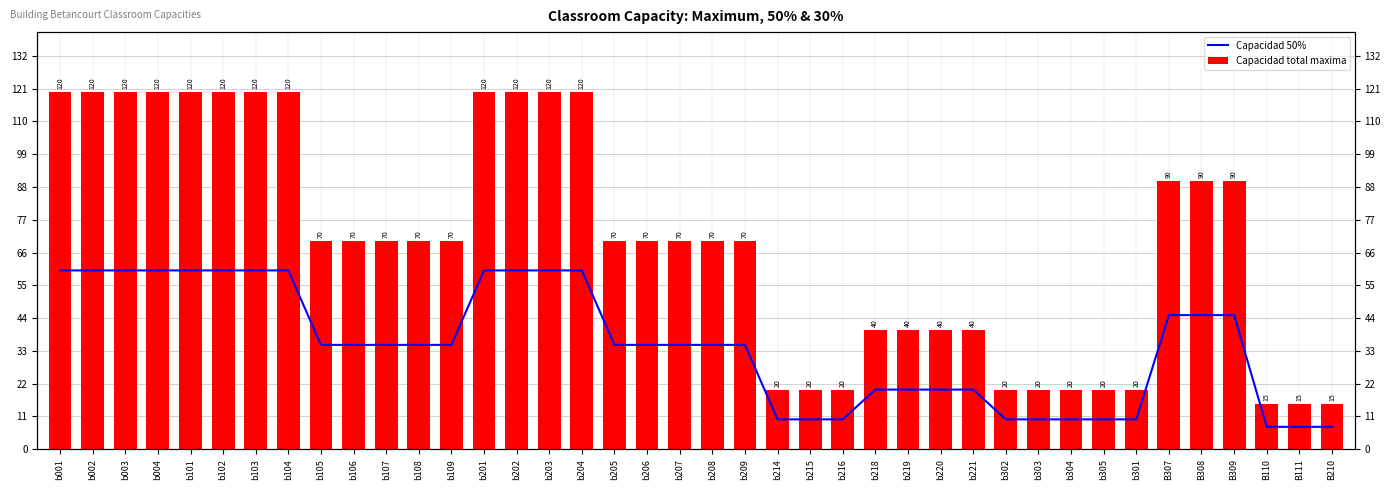

Reading left to right, list all the values displayed in this chart.

Capacidad 50%: b001=60.0	b002=60.0	b003=60.0	b004=60.0	b101=60.0	b102=60.0	b103=60.0	b104=60.0	b105=35.0	b106=35.0	b107=35.0	b108=35.0	b109=35.0	b201=60.0	b202=60.0	b203=60.0	b204=60.0	b205=35.0	b206=35.0	b207=35.0	b208=35.0	b209=35.0	b214=10.0	b215=10.0	b216=10.0	b218=20.0	b219=20.0	b220=20.0	b221=20.0	b302=10.0	b303=10.0	b304=10.0	b305=10.0	b301=10.0	B307=45.0	B308=45.0	B309=45.0	B110=7.5	B111=7.5	B210=7.5
Capacidad total maxima: b001=120.0	b002=120.0	b003=120.0	b004=120.0	b101=120.0	b102=120.0	b103=120.0	b104=120.0	b105=70.0	b106=70.0	b107=70.0	b108=70.0	b109=70.0	b201=120.0	b202=120.0	b203=120.0	b204=120.0	b205=70.0	b206=70.0	b207=70.0	b208=70.0	b209=70.0	b214=20.0	b215=20.0	b216=20.0	b218=40.0	b219=40.0	b220=40.0	b221=40.0	b302=20.0	b303=20.0	b304=20.0	b305=20.0	b301=20.0	B307=90.0	B308=90.0	B309=90.0	B110=15.0	B111=15.0	B210=15.0